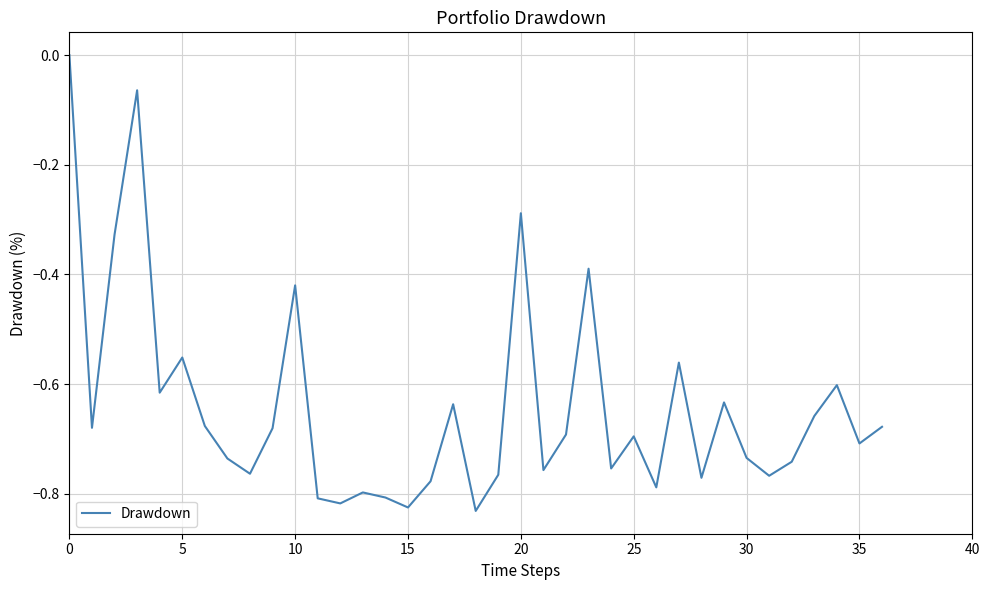

What is the difference between the maximum and minimum values?

0.8